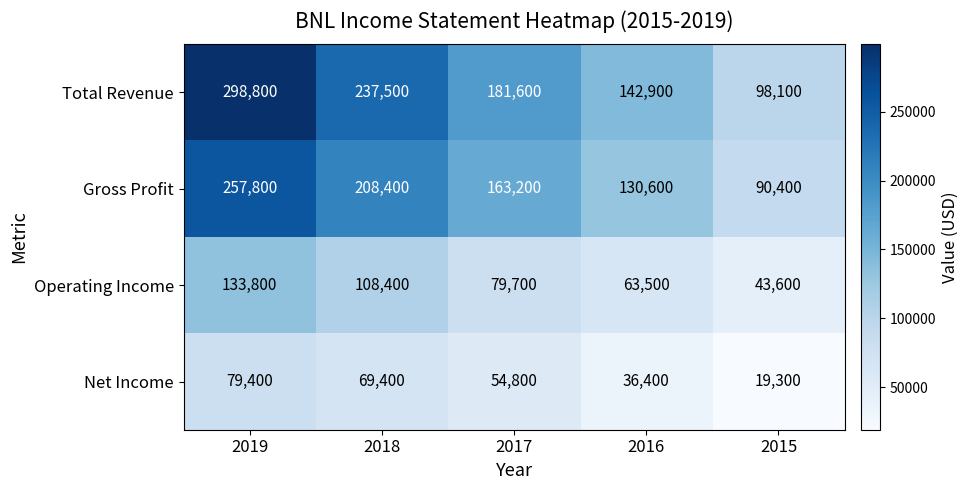

Between 2017 and 2016, which series saw the biggest shift?

Total Revenue